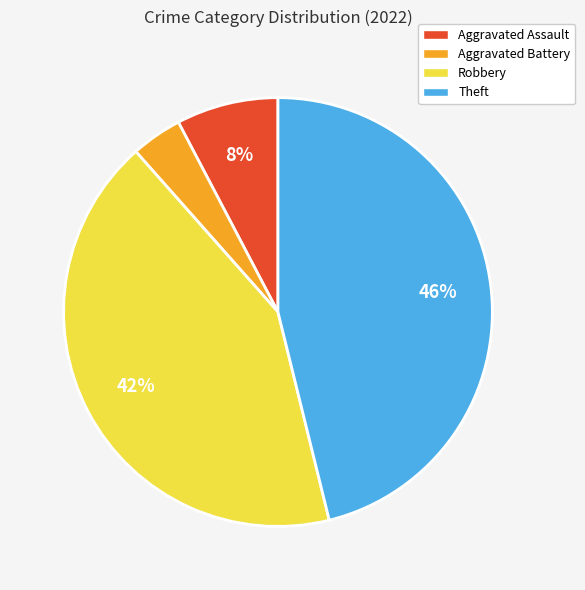

True or false: Theft accounts for 46% of the total.

True